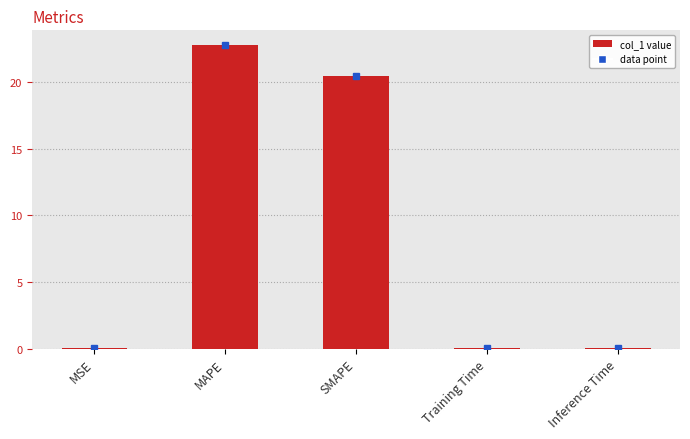

Which category has the highest value across all series?

MAPE